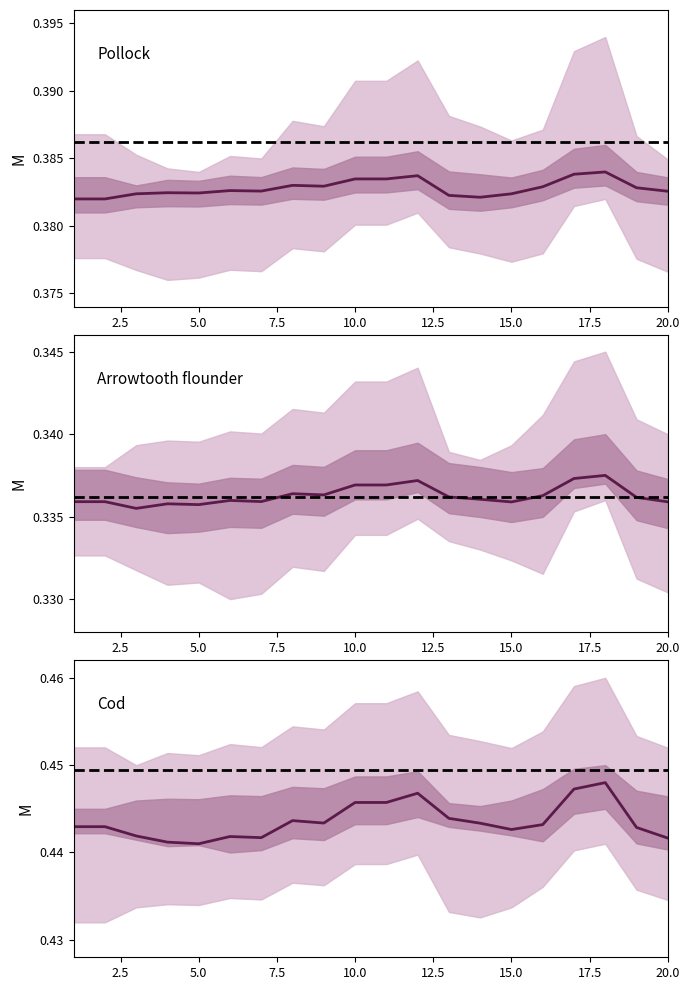

Reading left to right, list all the values displayed in this chart.

col_1: 0.4	0.4	0.4	0.4	0.4	0.4	0.4	0.4	0.4	0.4	0.4	0.4	0.4	0.4	0.4	0.4	0.4	0.4	0.4	0.4
col_3: 0.3	0.3	0.3	0.3	0.3	0.3	0.3	0.3	0.3	0.3	0.3	0.3	0.3	0.3	0.3	0.3	0.3	0.3	0.3	0.3
col_4: 0.4	0.4	0.4	0.4	0.4	0.4	0.4	0.4	0.4	0.4	0.4	0.4	0.4	0.4	0.4	0.4	0.4	0.4	0.4	0.4